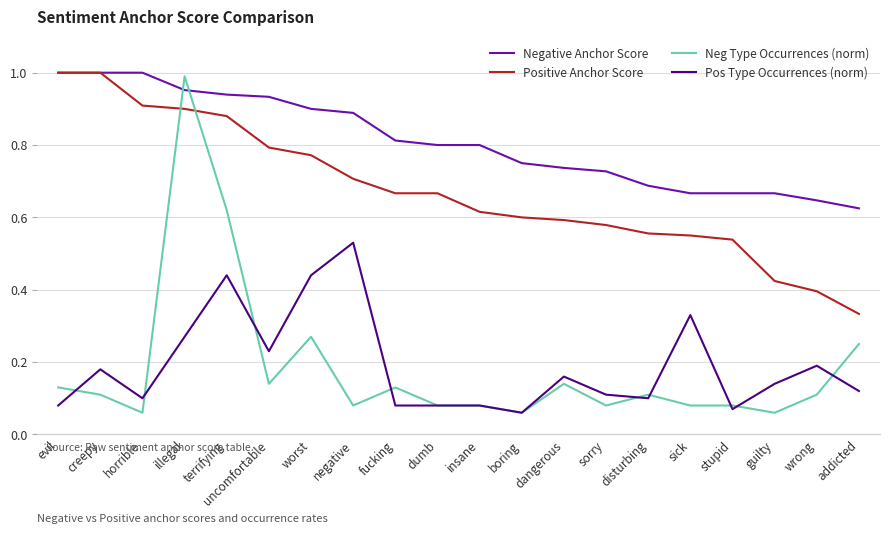

How many lines are shown in the chart?

4